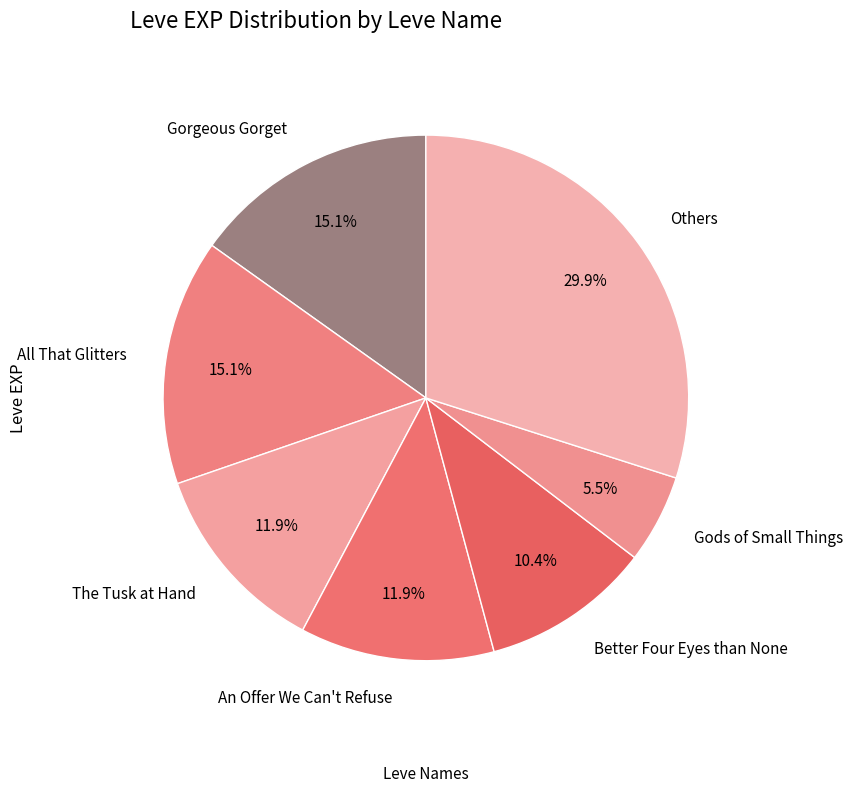

Is there a majority slice in this chart?

No